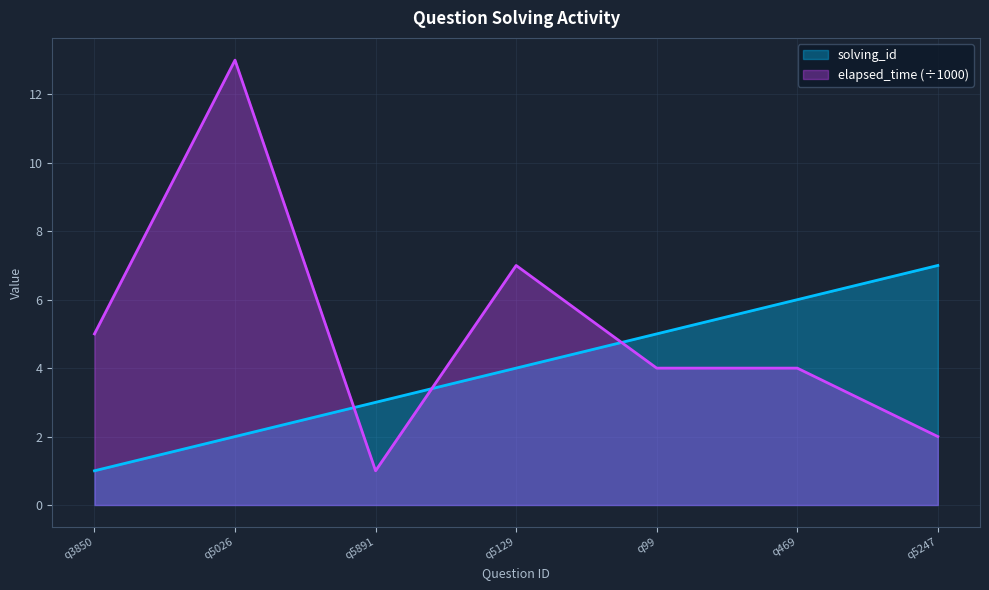

What are all the series names shown in the legend?

solving_id, elapsed_time (÷1000)